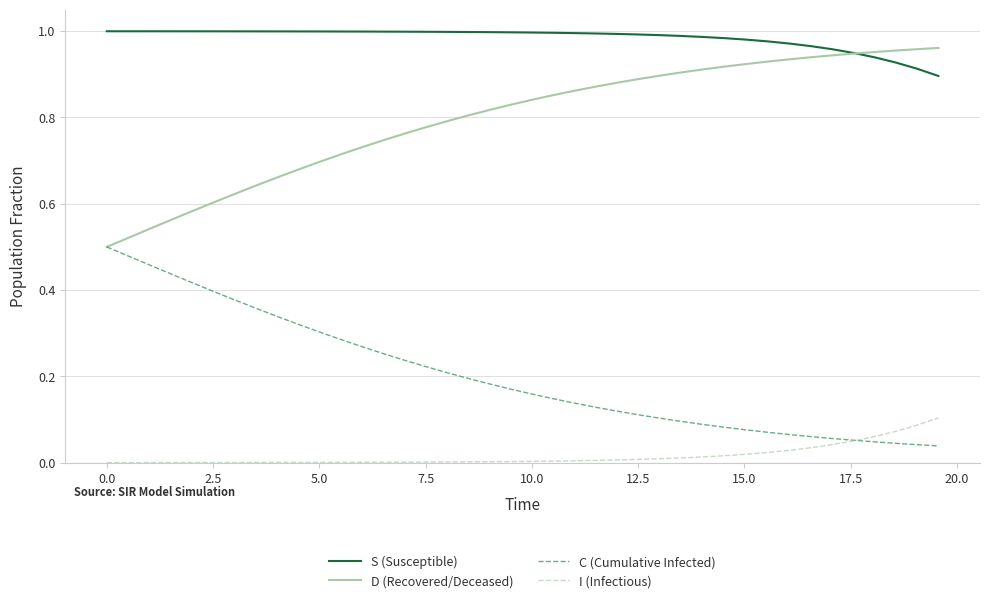

What are all the series names shown in the legend?

S (Susceptible), D (Recovered/Deceased), C (Cumulative Infected), I (Infectious)